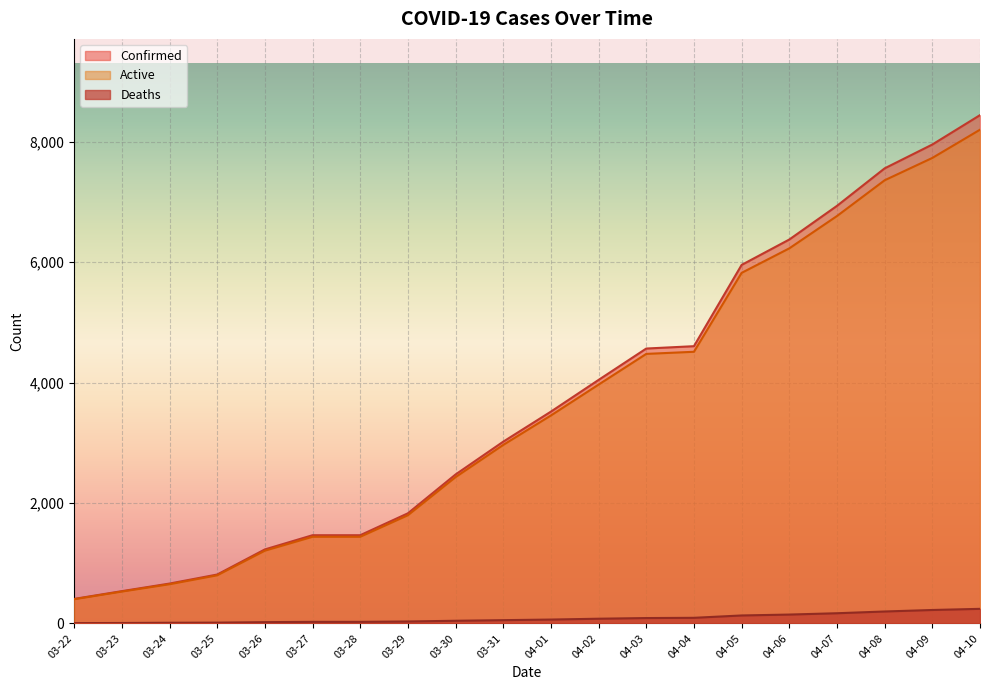

Reading left to right, transcribe all the data shown in this chart.

Confirmed: 03-22=407	03-23=536	03-24=662	03-25=812	03-26=1229	03-27=1465	03-28=1465	03-29=1829	03-30=2474	03-31=3019	04-01=3518	04-02=4045	04-03=4566	04-04=4605	04-05=5955	04-06=6377	04-07=6936	04-08=7559	04-09=7955	04-10=8443
Deaths: 03-22=5	03-23=7	03-24=11	03-25=13	03-26=21	03-27=26	03-28=26	03-29=32	03-30=44	03-31=54	04-01=64	04-02=78	04-03=89	04-04=93	04-05=132	04-06=147	04-07=169	04-08=198	04-09=223	04-10=242
Active: 03-22=402	03-23=529	03-24=651	03-25=799	03-26=1208	03-27=1439	03-28=1439	03-29=1797	03-30=2430	03-31=2965	04-01=3454	04-02=3967	04-03=4477	04-04=4512	04-05=5823	04-06=6230	04-07=6767	04-08=7361	04-09=7732	04-10=8201